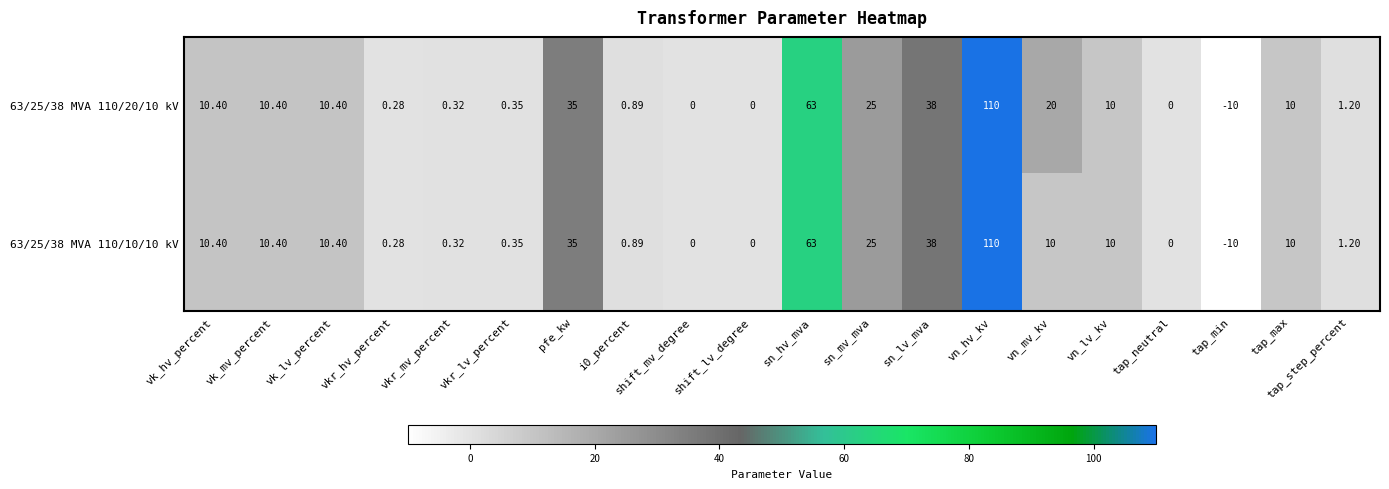

Which category has the lowest value across all series?

tap_min